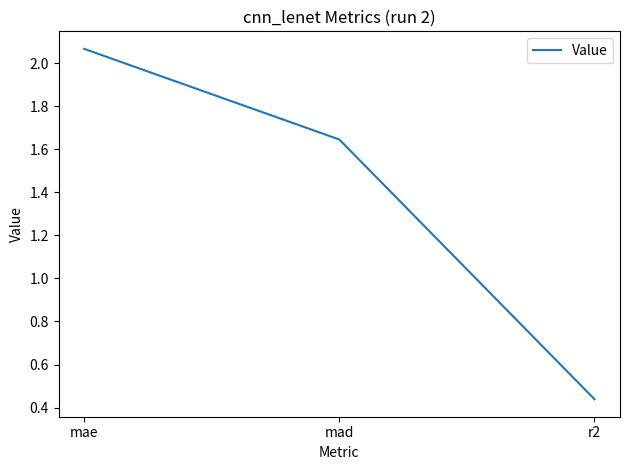

Between r2 and mad, which is larger?

mad